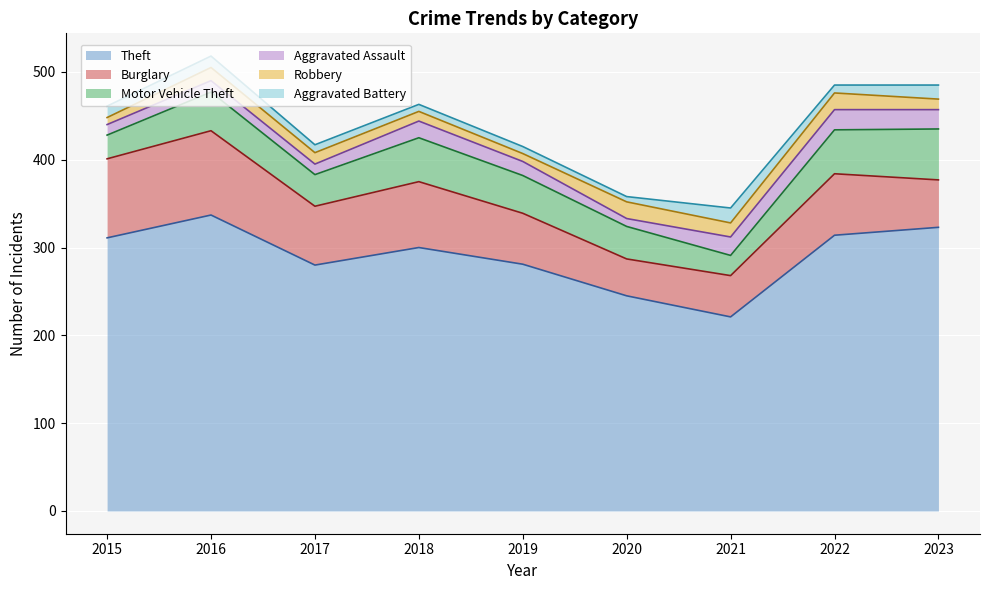

What is the value of the Aggravated Battery point at the 9th from the left?

16